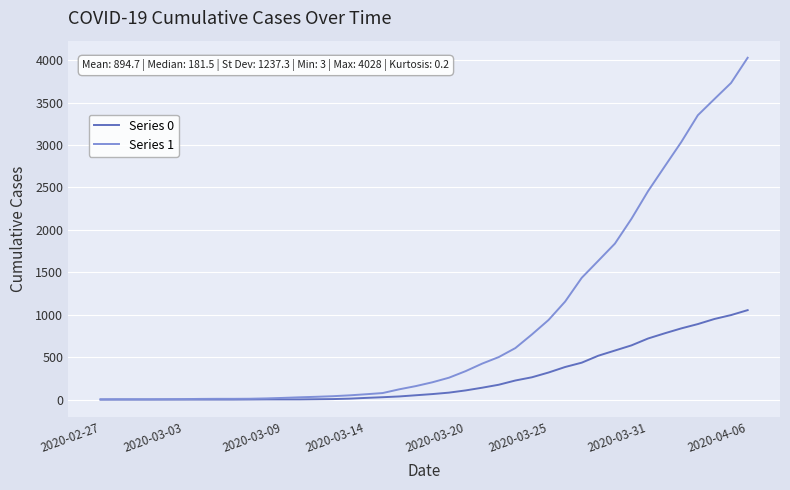

Which series has the largest total across all categories?

Series 1